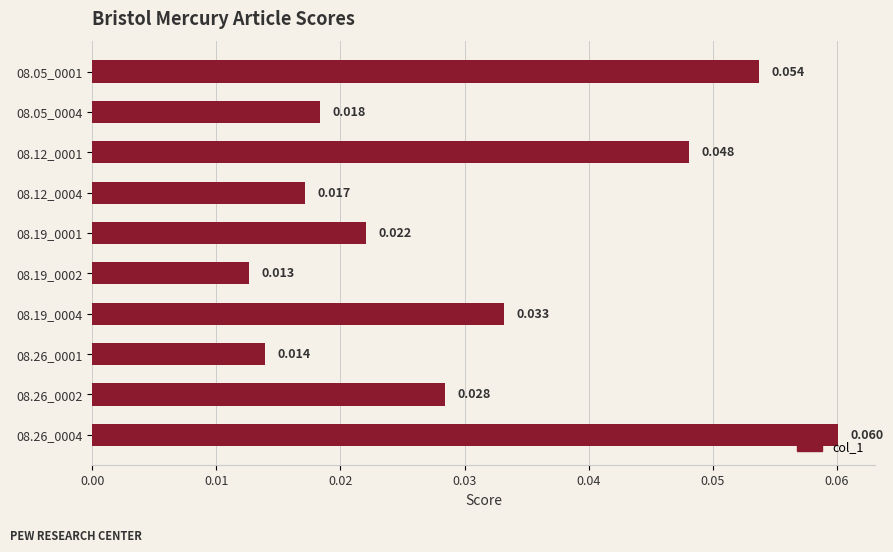

List the labels in order of value, largest first.

08.26_0004, 08.05_0001, 08.12_0001, 08.19_0004, 08.26_0002, 08.19_0001, 08.05_0004, 08.12_0004, 08.26_0001, 08.19_0002